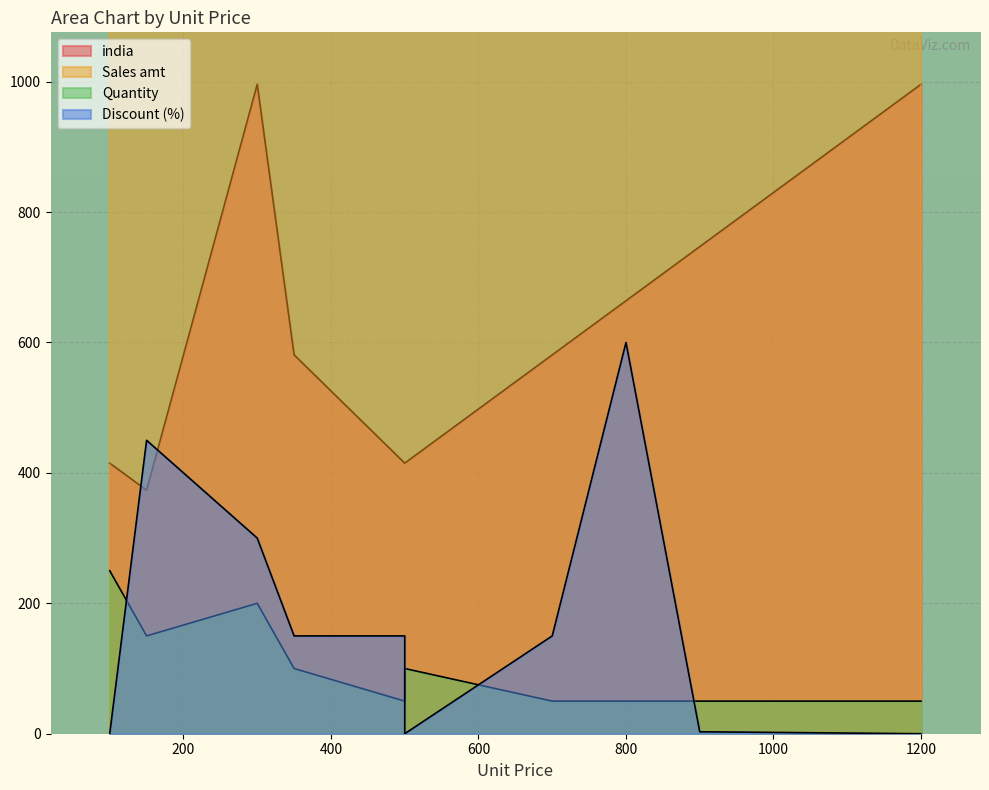

At which category does india reach its first local valley?

150